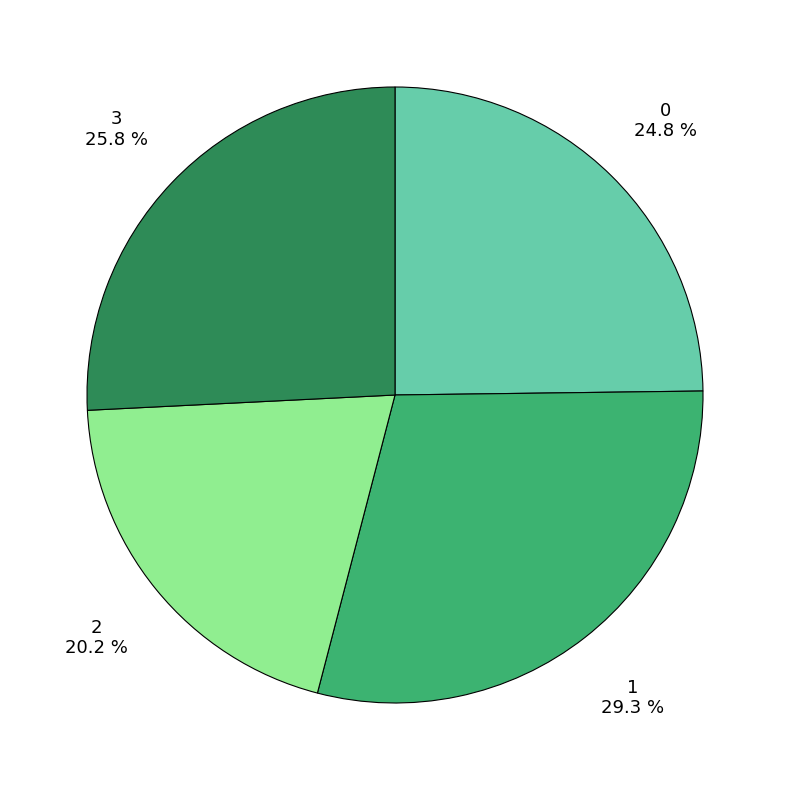

What percentage is the 2 slice, to the nearest percent?

20%